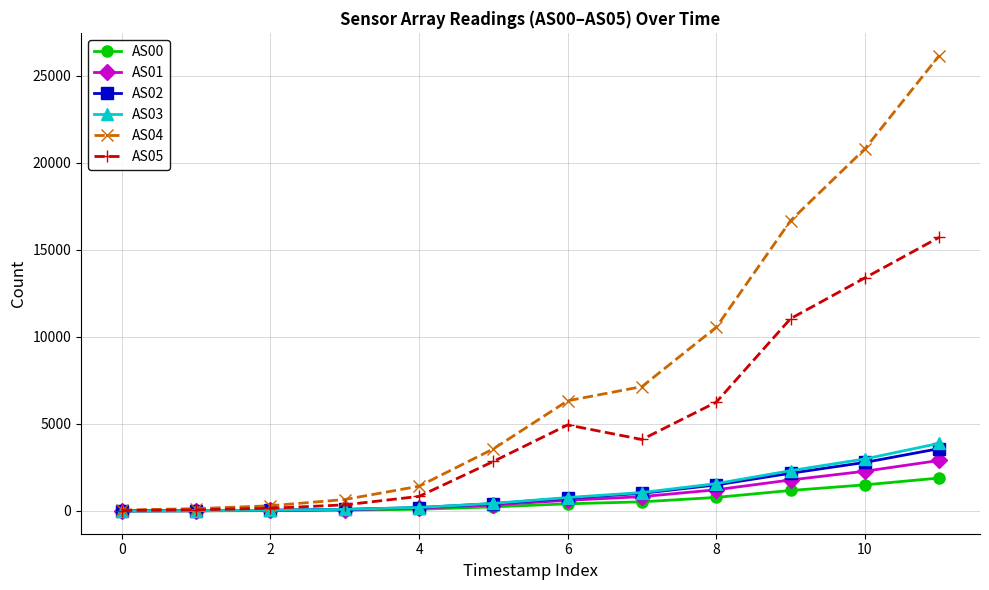

Which series has the widest spread of values?

AS04